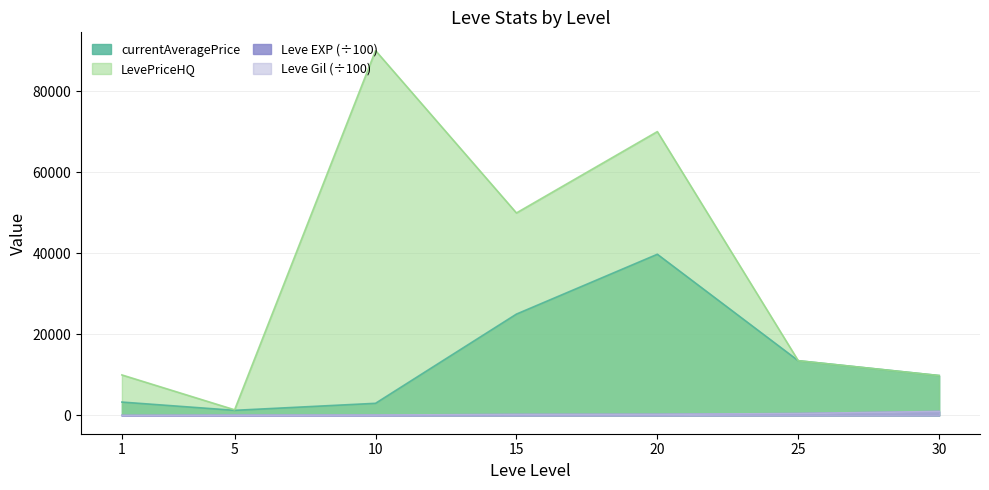

What is the value of the Leve EXP point at the 7th from the left?

992.2